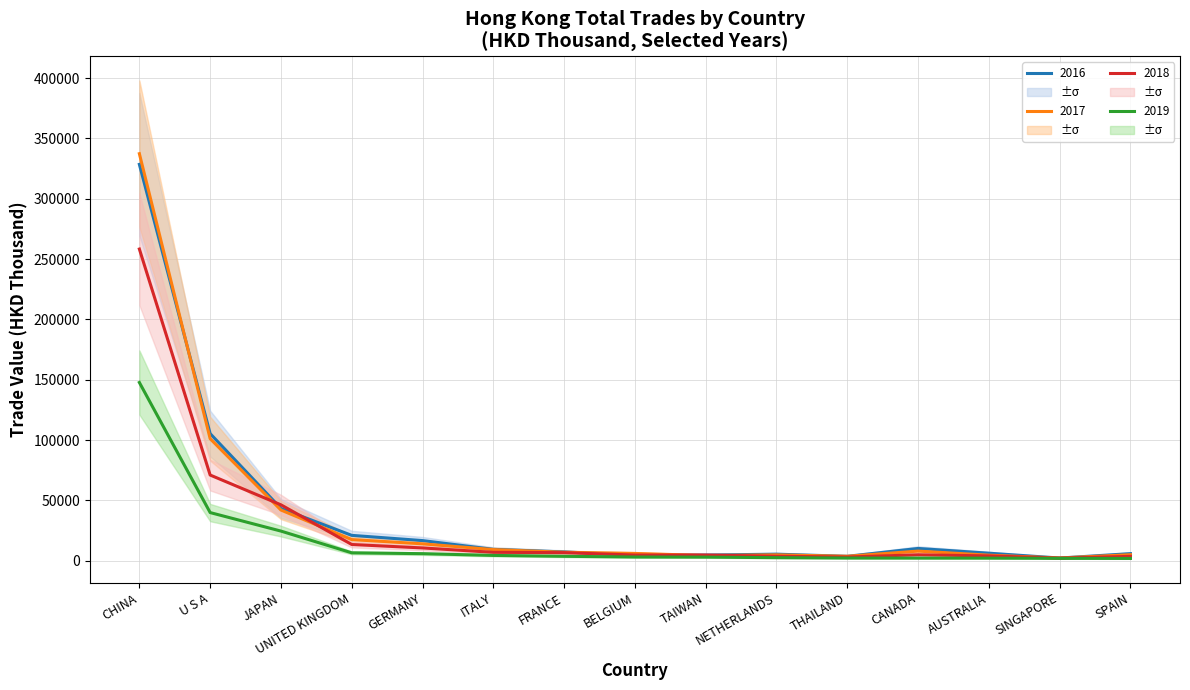

Is it true that 201908 (HKD Thousand) equals 2155.5 at AUSTRALIA?

True